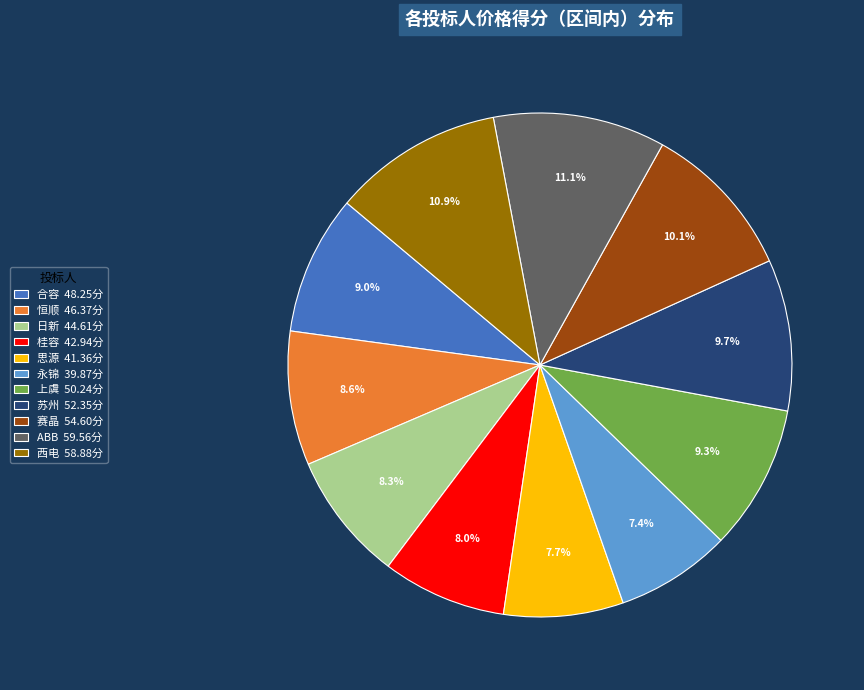

How many segments does this pie chart have?

11